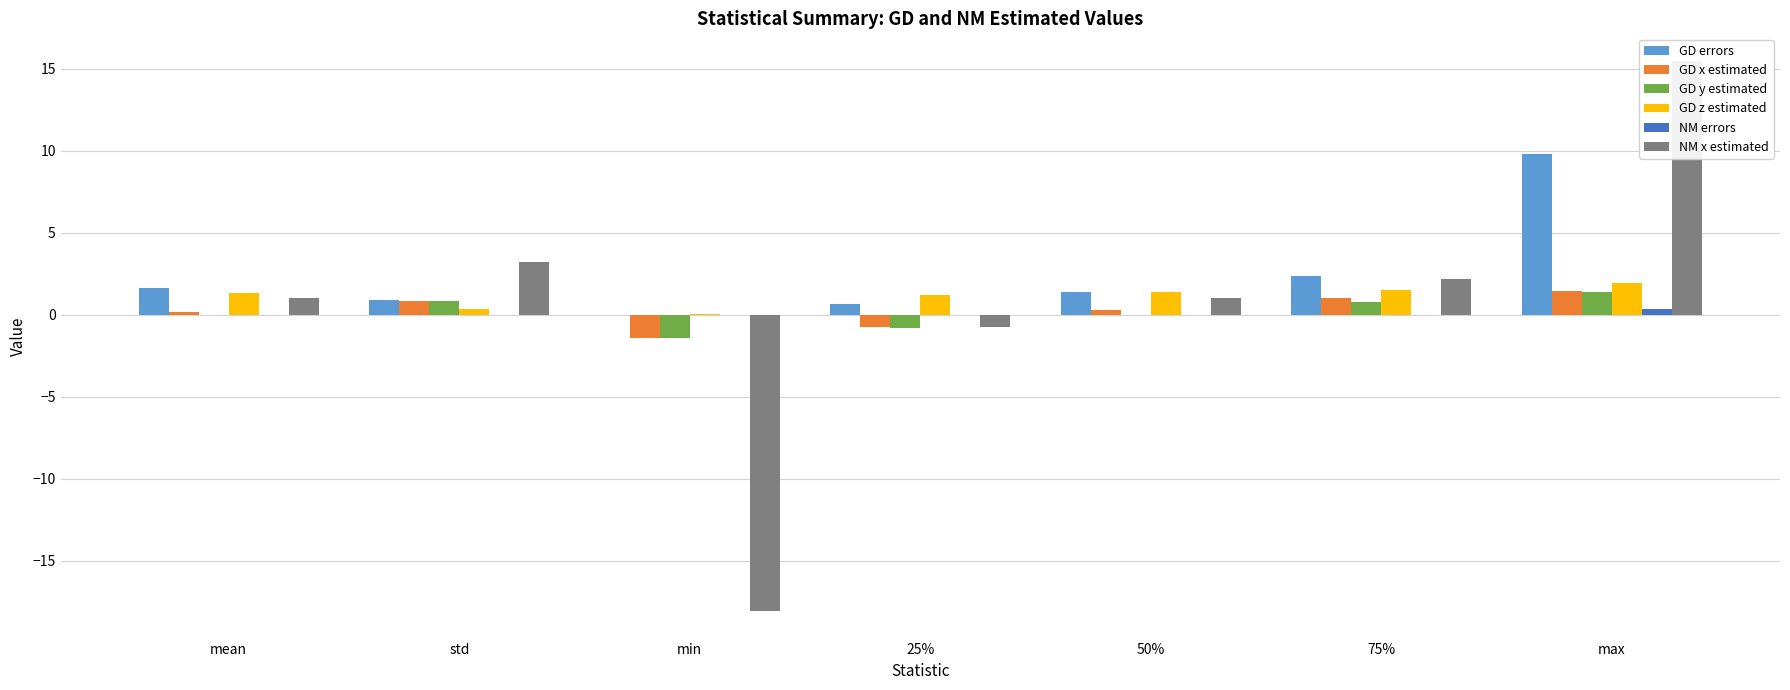

Are the bars grouped side by side (vs. stacked)?

Yes